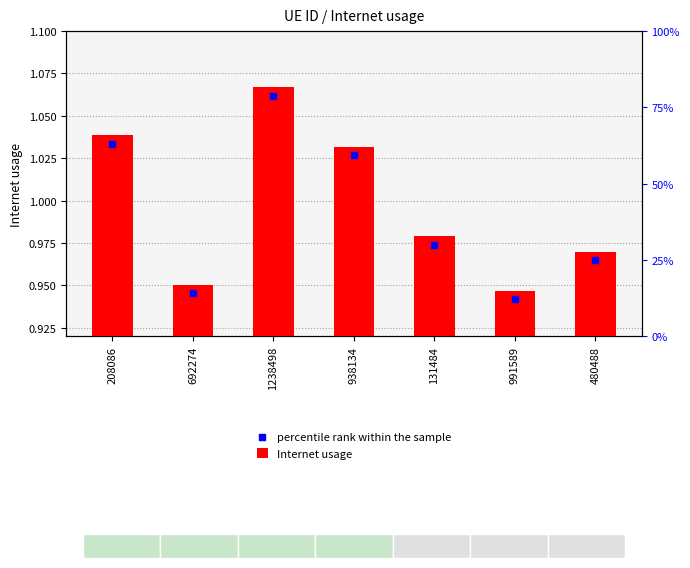

What is the total value across all series at 208086?

2.1